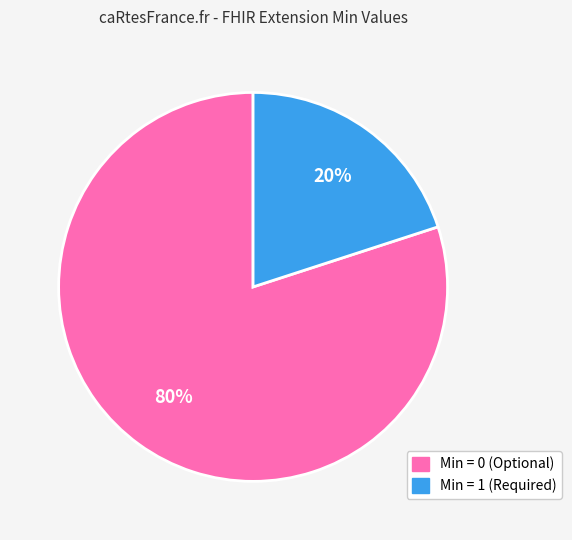

How many slices are in this pie chart?

2